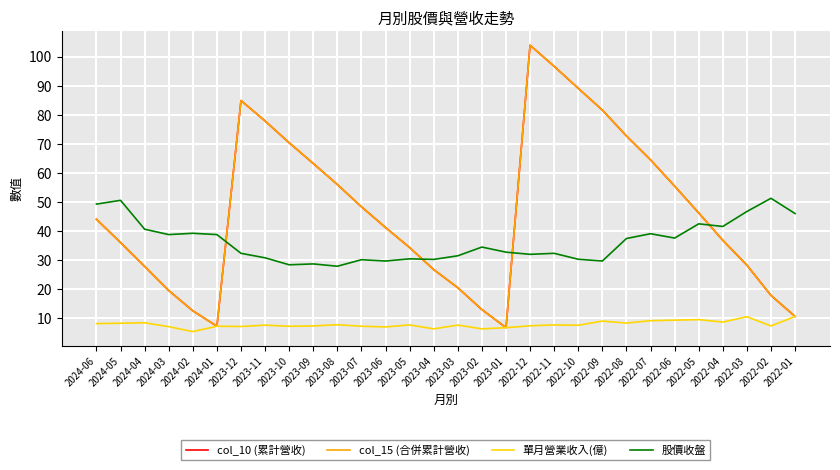

Reading right to left, transcribe all the data shown in this chart.

col_10 (累計營收): 2022-01=10.5	2022-02=17.7	2022-03=28.2	2022-04=36.7	2022-05=46.2	2022-06=55.4	2022-07=64.4	2022-08=72.7	2022-09=81.6	2022-10=89.1	2022-11=96.6	2022-12=103.9	2023-01=6.6	2023-02=12.9	2023-03=20.4	2023-04=26.6	2023-05=34.2	2023-06=41.1	2023-07=48.3	2023-08=55.9	2023-09=63.2	2023-10=70.3	2023-11=77.8	2023-12=84.9	2024-01=7.1	2024-02=12.4	2024-03=19.4	2024-04=27.8	2024-05=35.9	2024-06=44.0
col_15 (合併累計營收): 2022-01=10.5	2022-02=17.7	2022-03=28.2	2022-04=36.7	2022-05=46.2	2022-06=55.4	2022-07=64.4	2022-08=72.7	2022-09=81.6	2022-10=89.1	2022-11=96.6	2022-12=103.9	2023-01=6.6	2023-02=12.9	2023-03=20.4	2023-04=26.6	2023-05=34.2	2023-06=41.1	2023-07=48.3	2023-08=55.9	2023-09=63.2	2023-10=70.3	2023-11=77.8	2023-12=84.9	2024-01=7.1	2024-02=12.4	2024-03=19.4	2024-04=27.8	2024-05=35.9	2024-06=44.0
單月營業收入(億): 2022-01=10.5	2022-02=7.2	2022-03=10.4	2022-04=8.6	2022-05=9.4	2022-06=9.2	2022-07=9.1	2022-08=8.2	2022-09=8.9	2022-10=7.5	2022-11=7.6	2022-12=7.3	2023-01=6.6	2023-02=6.2	2023-03=7.5	2023-04=6.2	2023-05=7.6	2023-06=6.9	2023-07=7.1	2023-08=7.7	2023-09=7.2	2023-10=7.1	2023-11=7.5	2023-12=7.0	2024-01=7.1	2024-02=5.3	2024-03=7.0	2024-04=8.3	2024-05=8.2	2024-06=8.0
股價收盤: 2022-01=46.0	2022-02=51.2	2022-03=46.6	2022-04=41.5	2022-05=42.4	2022-06=37.5	2022-07=39.0	2022-08=37.4	2022-09=29.6	2022-10=30.2	2022-11=32.2	2022-12=31.9	2023-01=32.6	2023-02=34.4	2023-03=31.4	2023-04=30.1	2023-05=30.4	2023-06=29.6	2023-07=30.1	2023-08=27.8	2023-09=28.6	2023-10=28.3	2023-11=30.7	2023-12=32.2	2024-01=38.7	2024-02=39.1	2024-03=38.7	2024-04=40.5	2024-05=50.5	2024-06=49.2